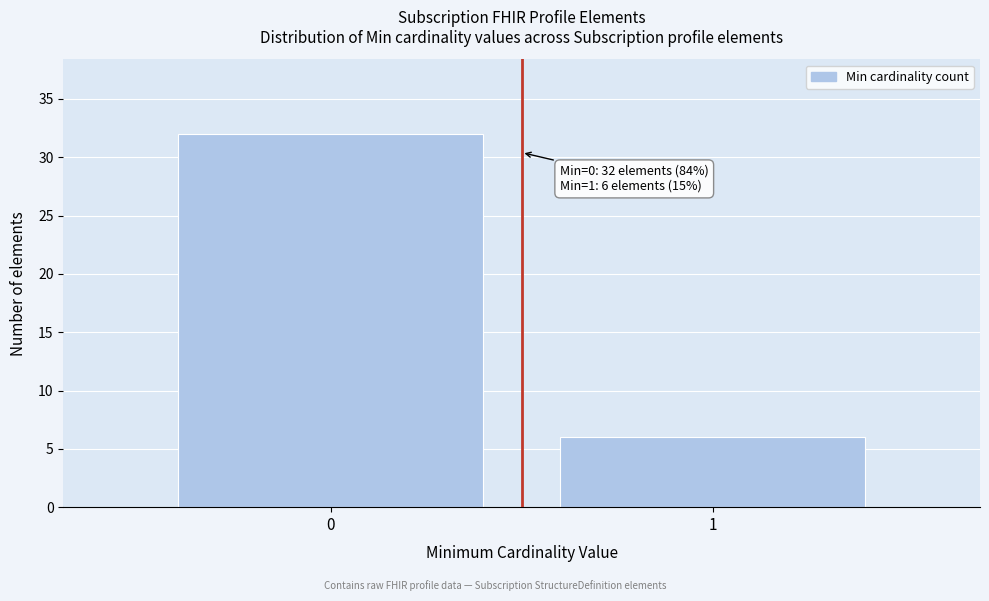

Reading left to right, list all the values displayed in this chart.

32	6